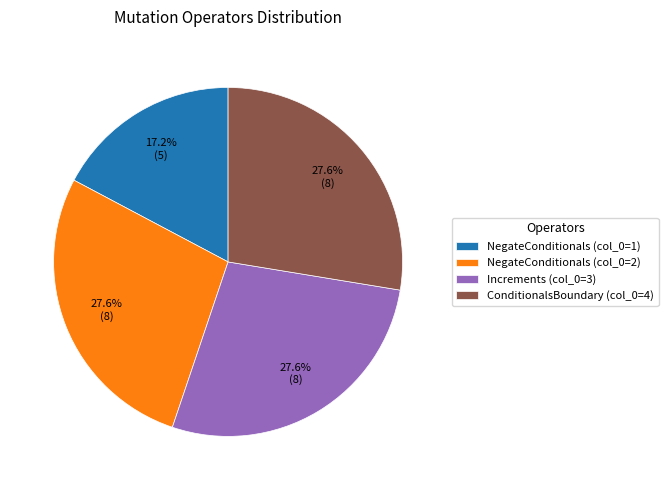

To the nearest percent, what is the difference between the largest and smallest slice percentages?

10%